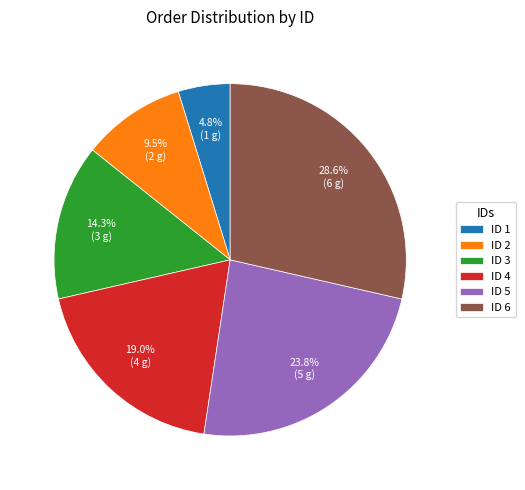

What is the smallest slice in the pie chart?

ID 1